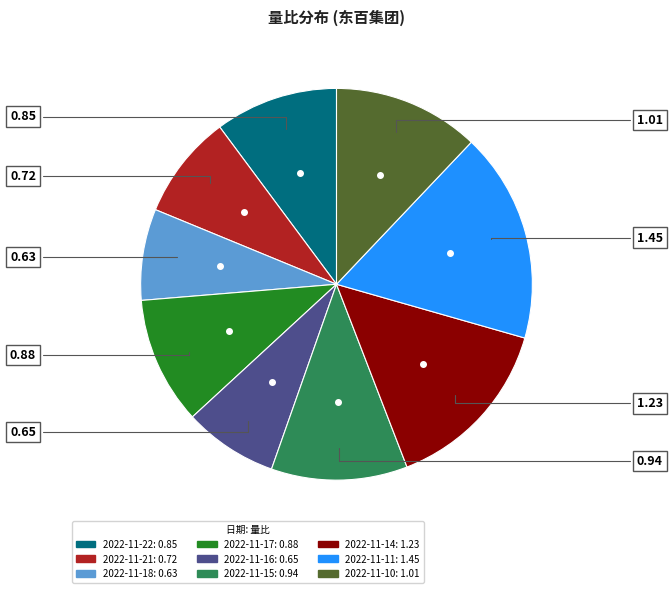

Combined, do 2022-11-16 and 2022-11-17 account for over 50%?

No